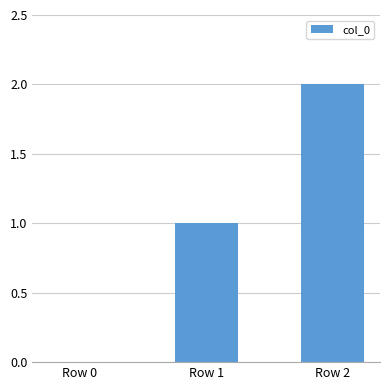

At which category does the chart reach its peak across all series?

Row 2